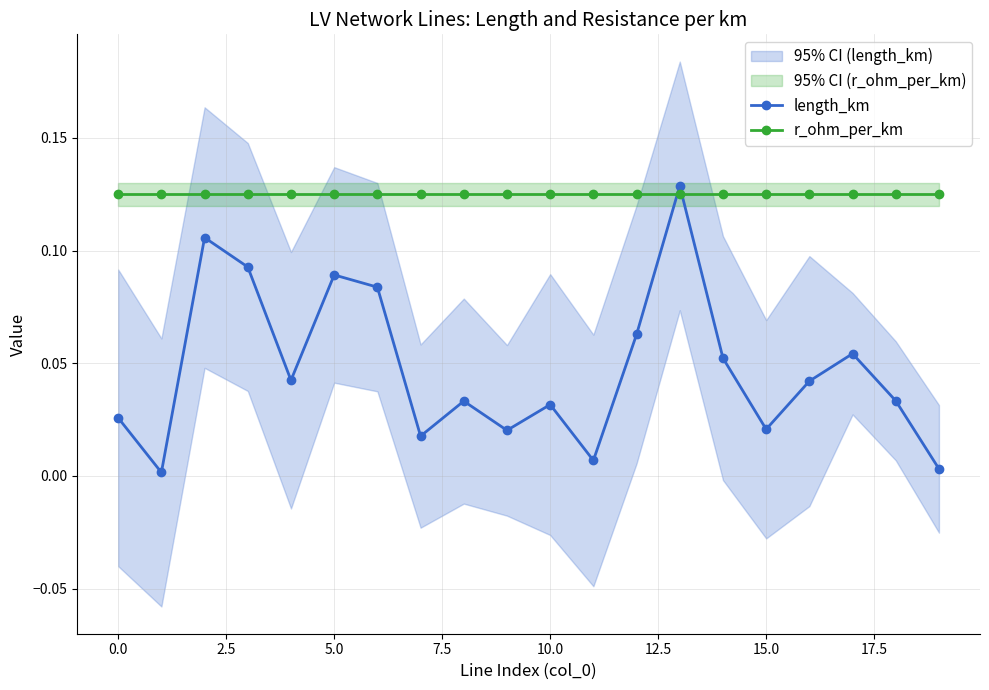

Which series ends up on top after the final intersection of length_km and r_ohm_per_km?

r_ohm_per_km